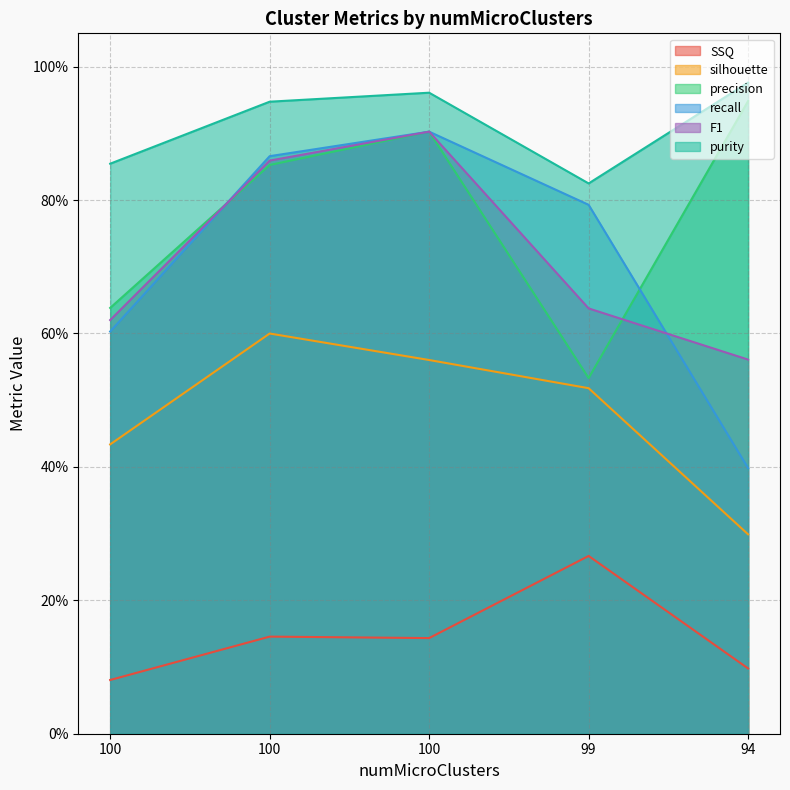

True or false: SSQ has a value of 0.1 at 100.

True